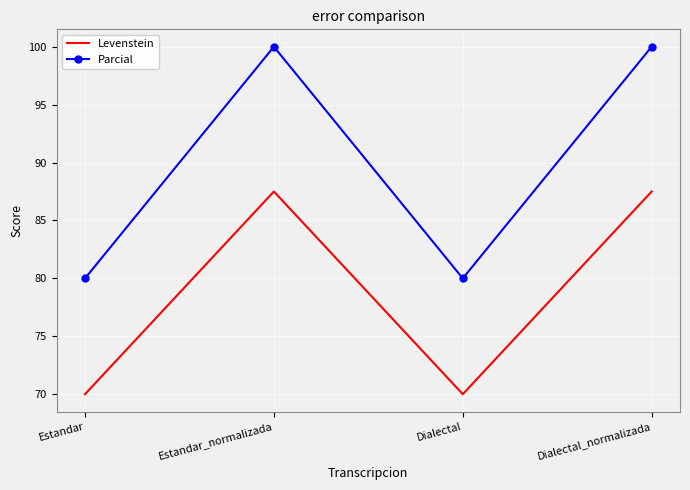

At how many categories does at least one series exceed 85?

2